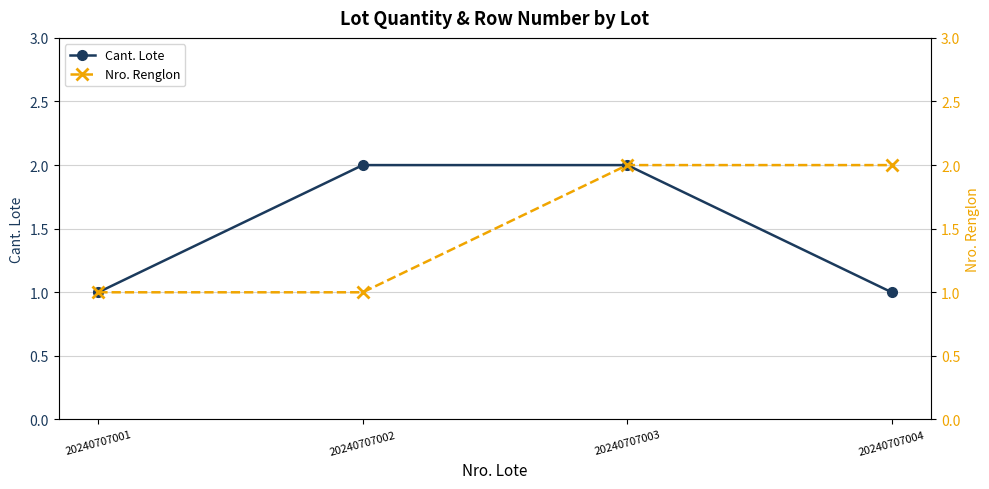

Which series has the largest range (max minus min)?

Cant. Lote